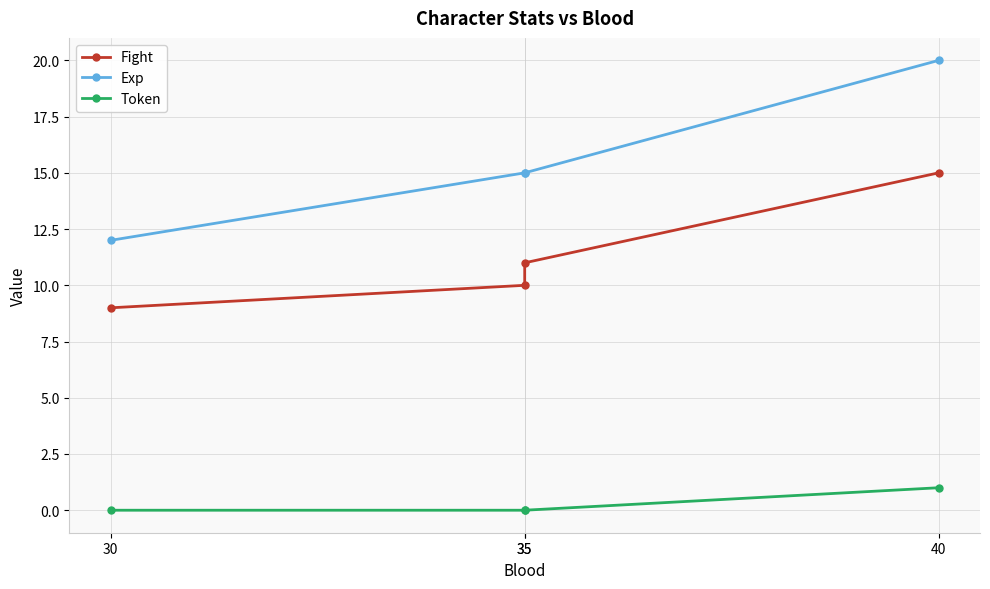

At how many categories does at least one series exceed 19?

1